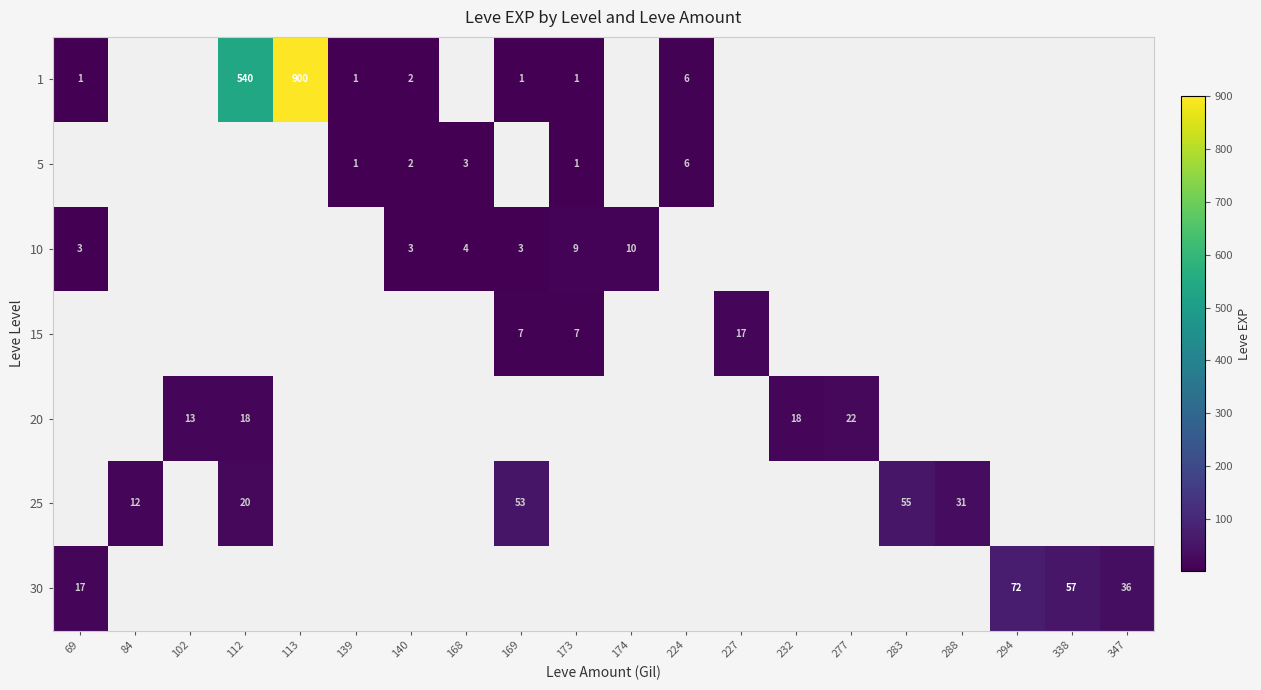

At how many categories does at least one series exceed 423?

2